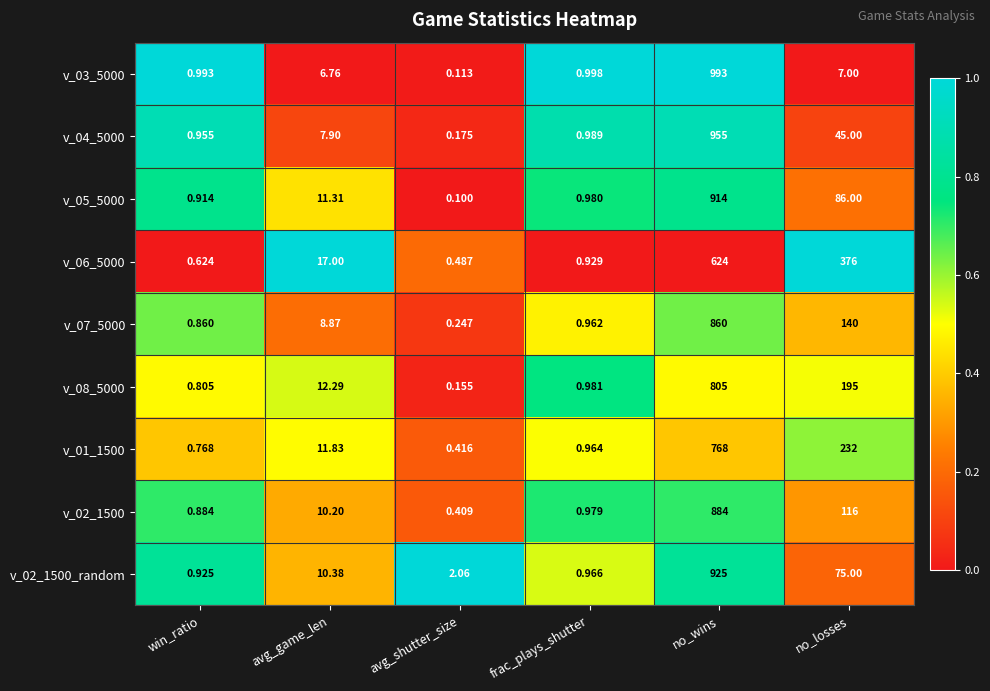

At which category is the sum across all series the highest?

no_wins